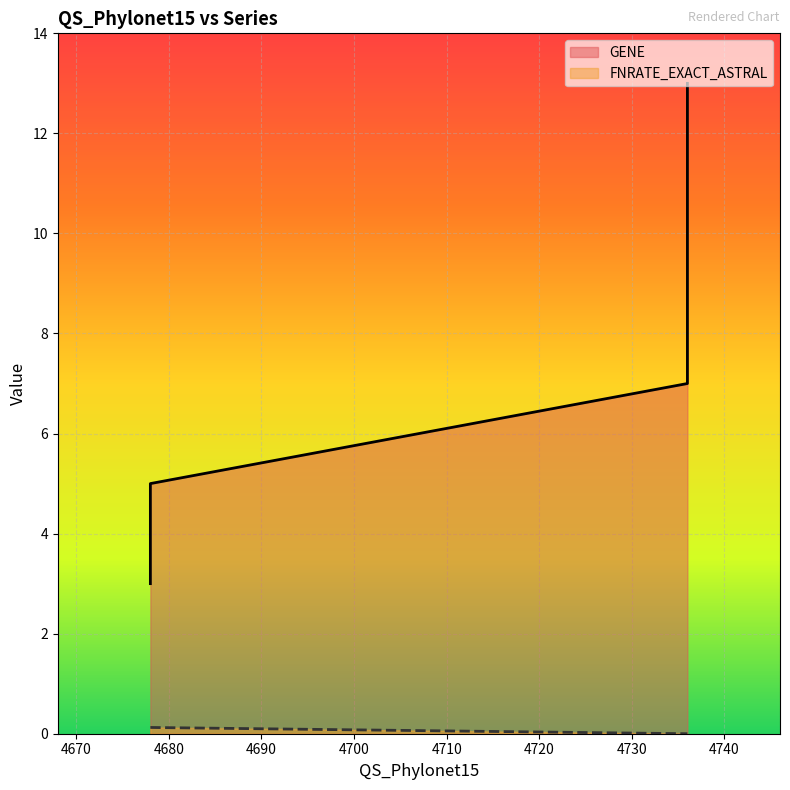

What is the sum of the FNRATE_EXACT_ASTRAL values at 4736 and 4678?

0.1